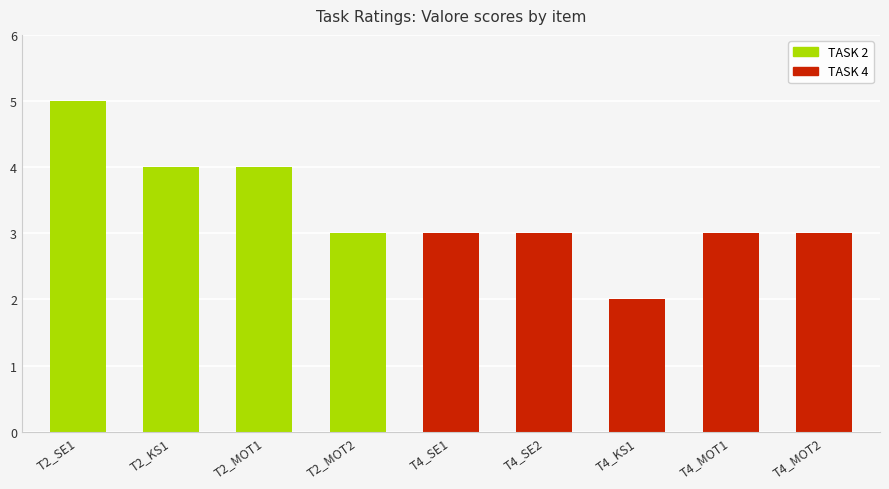

Reading left to right, transcribe all the data shown in this chart.

5	4	4	3	3	3	2	3	3